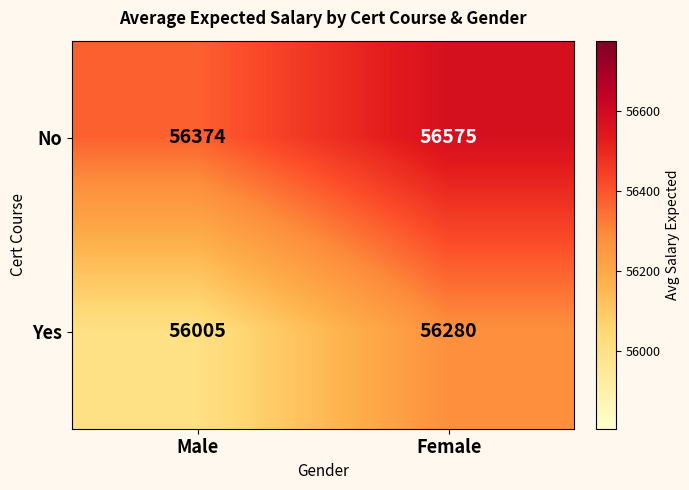

What is the difference between the No values at Female and Male?

201